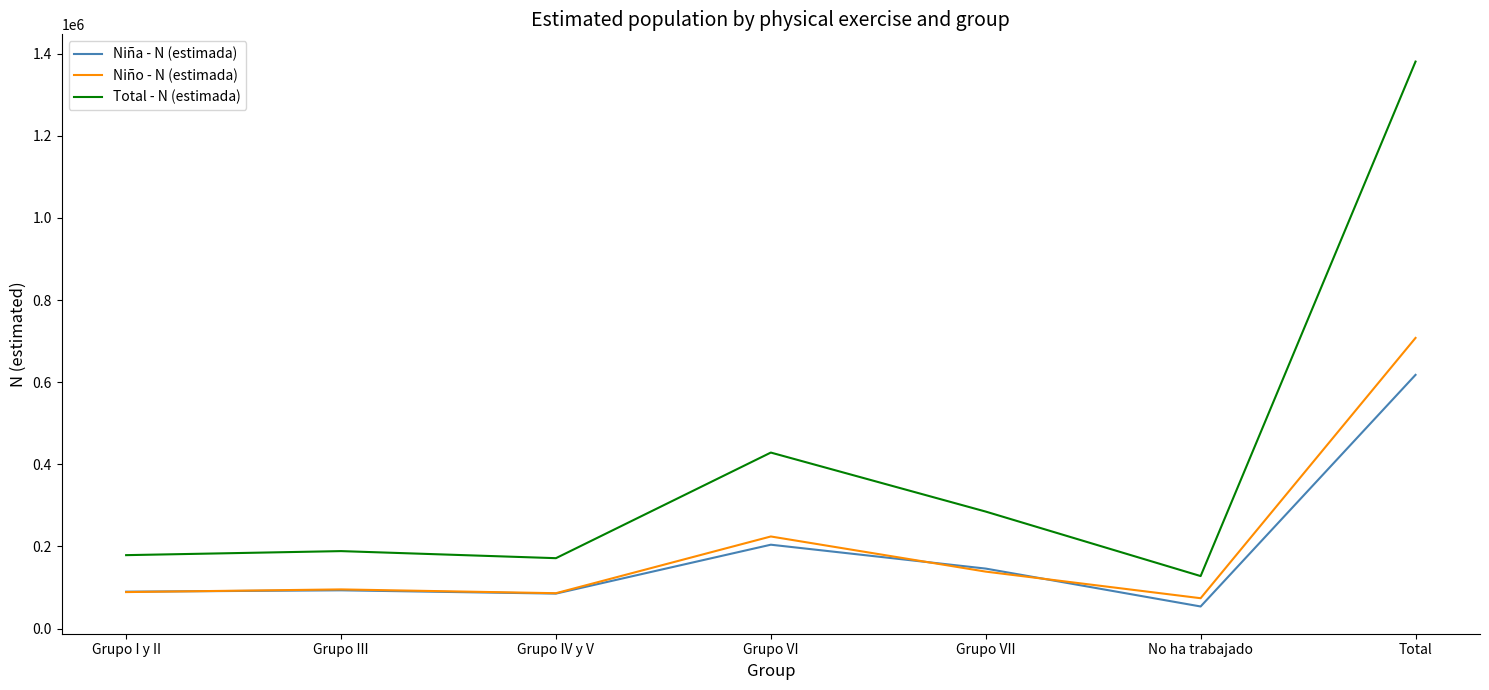

What is the average value of the Niña - N (estimada) series?

184397